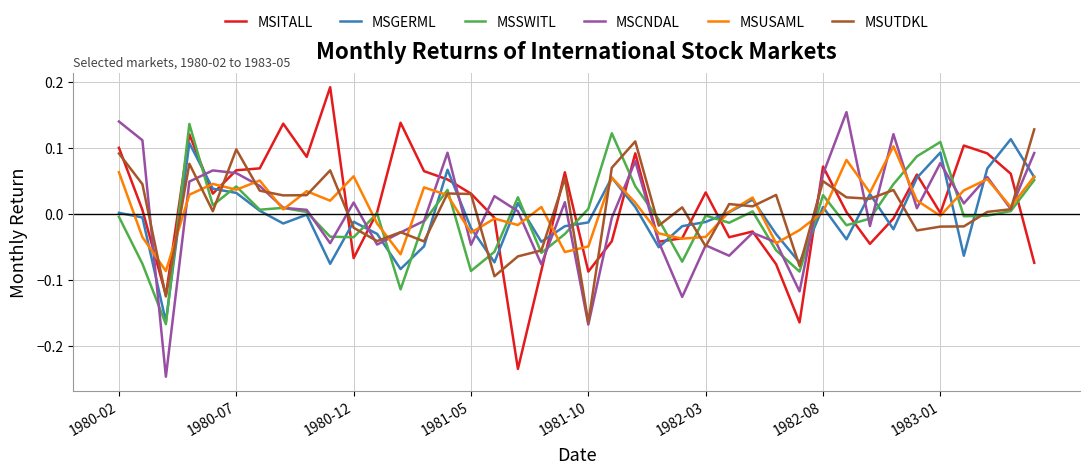

What are all the series names shown in the legend?

MSITALL, MSGERML, MSSWITL, MSCNDAL, MSUSAML, MSUTDKL